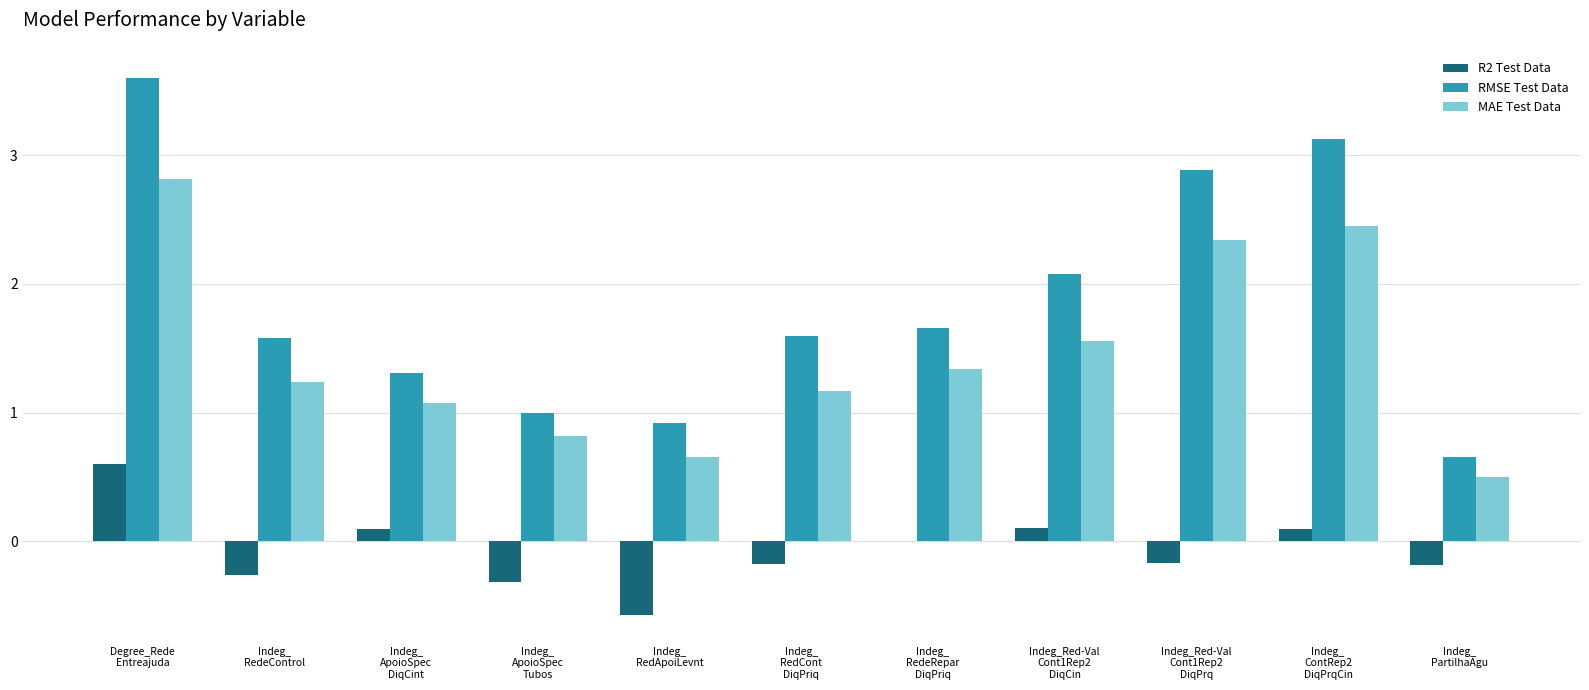

Which series has the largest total across all categories?

RMSE Test Data